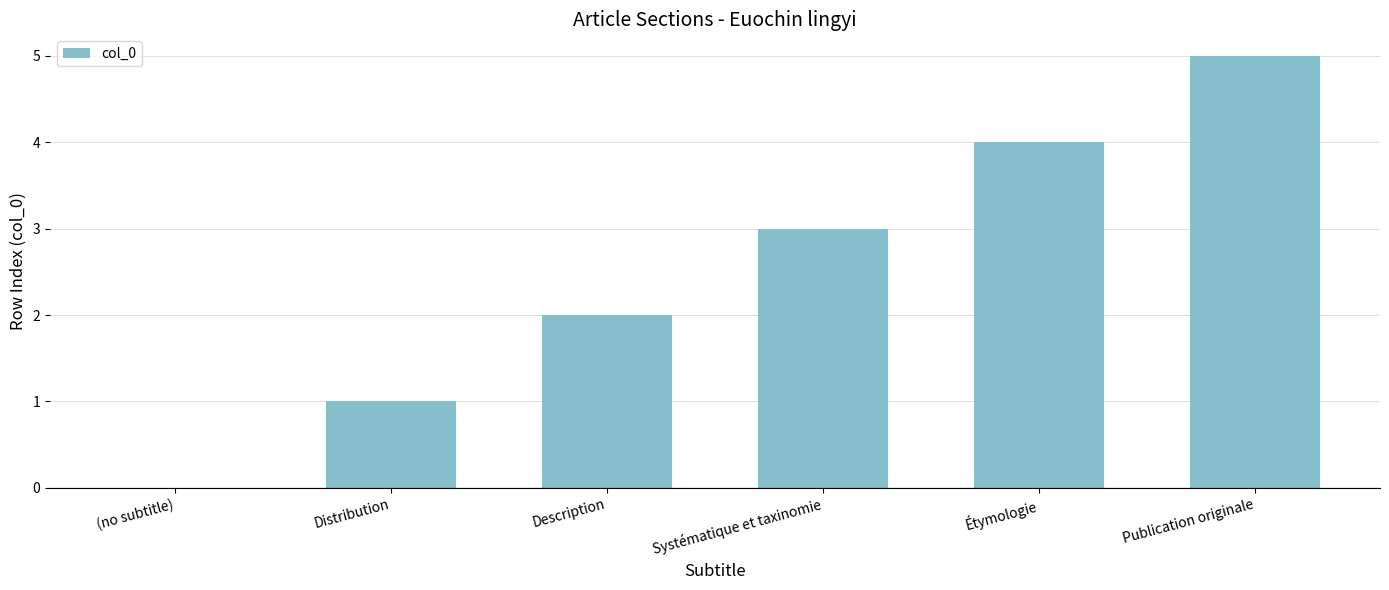

What is the difference between the values at Systématique et taxinomie and Étymologie?

1